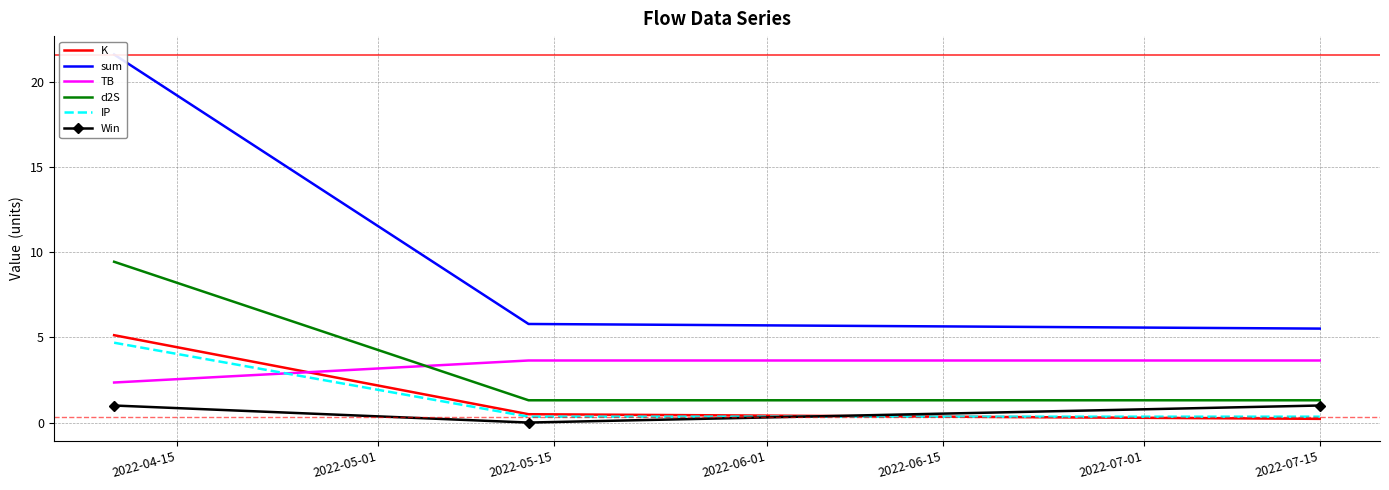

Is the value of IP at 2022-05-01 greater than the value of TB at 2022-05-15?

No